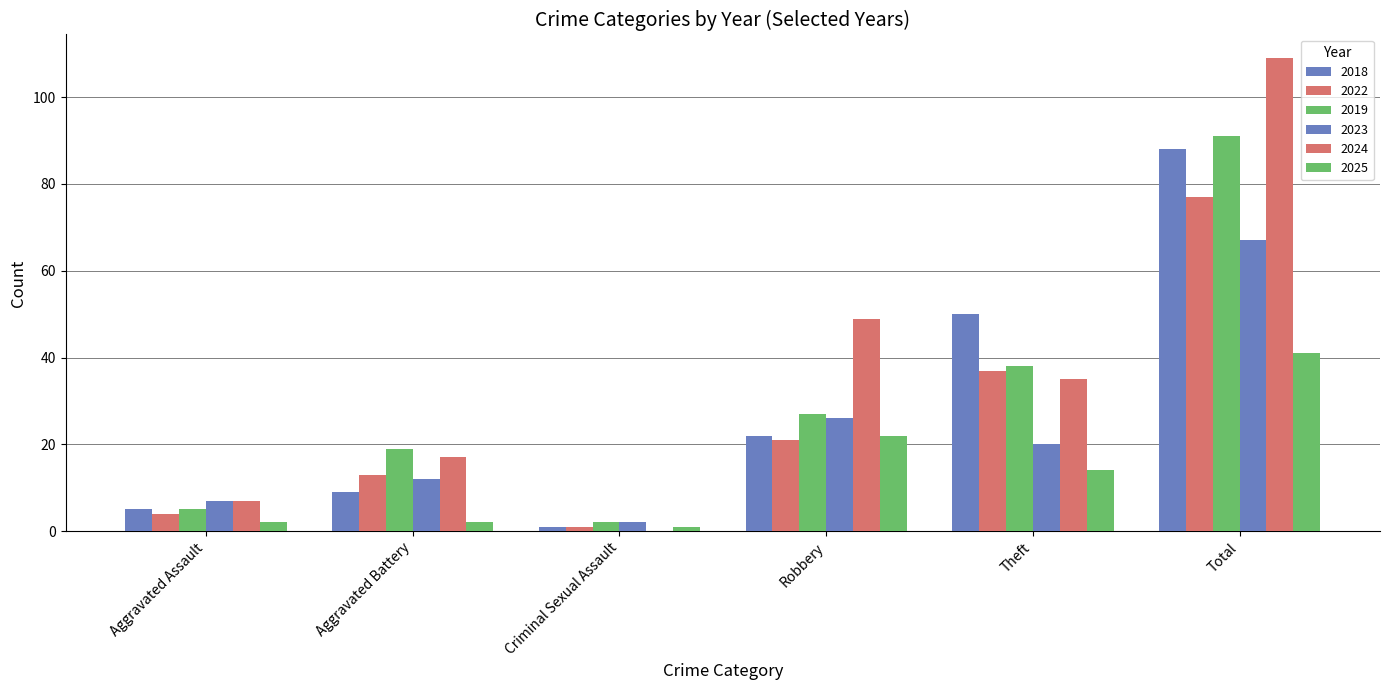

How many data points does each series have?

6